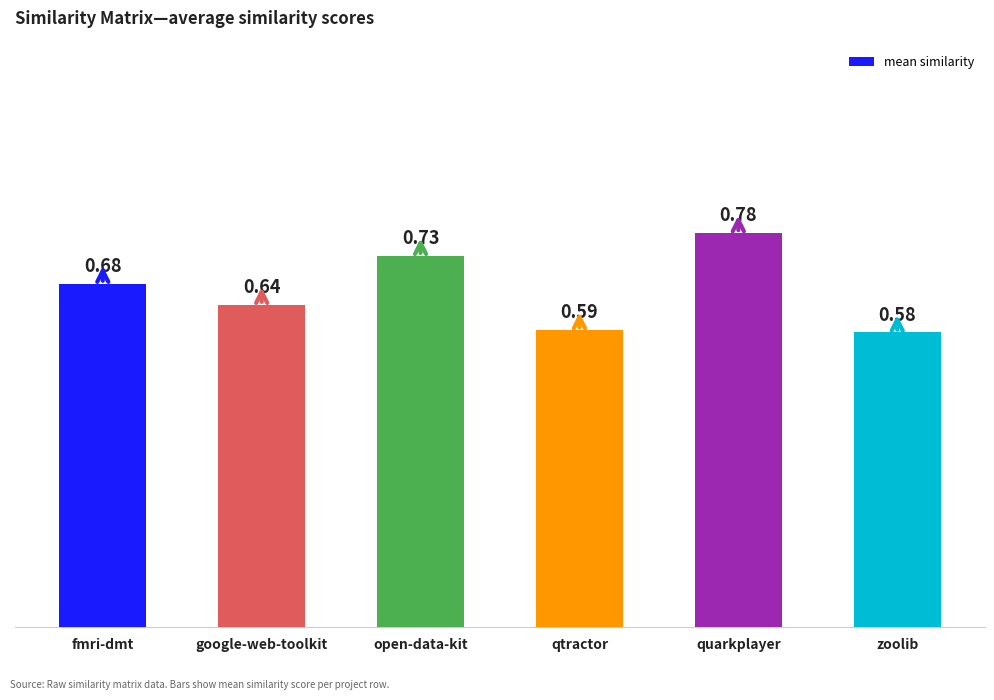

Which category has the highest value across all series?

quarkplayer